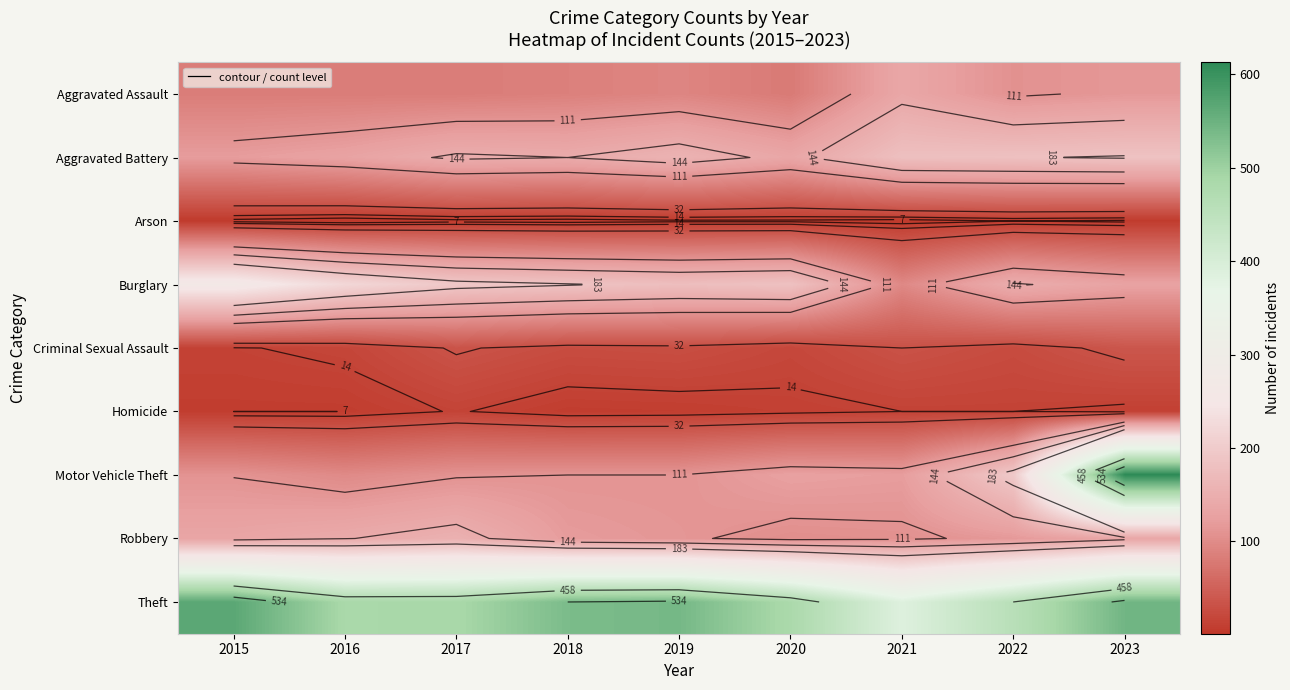

At which label is Aggravated Battery closest to 153?

2017